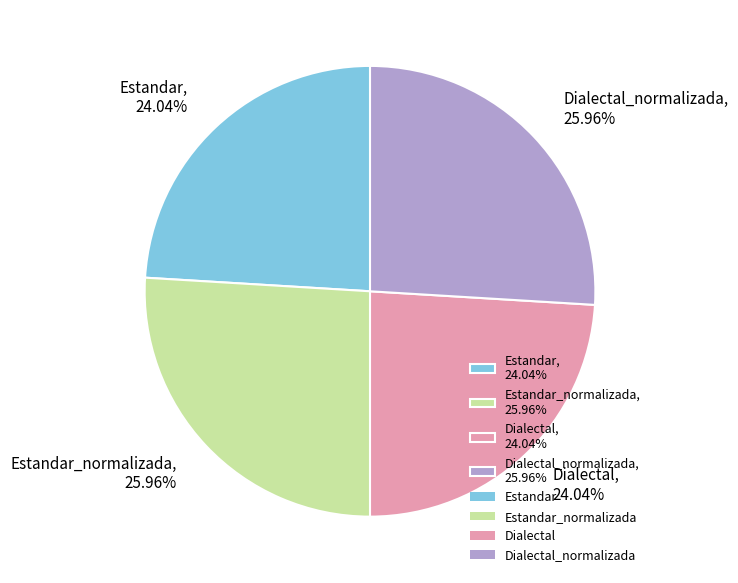

Between Estandar_normalizada, 25.96% and Estandar, 24.04%, which is larger?

Estandar_normalizada, 25.96%